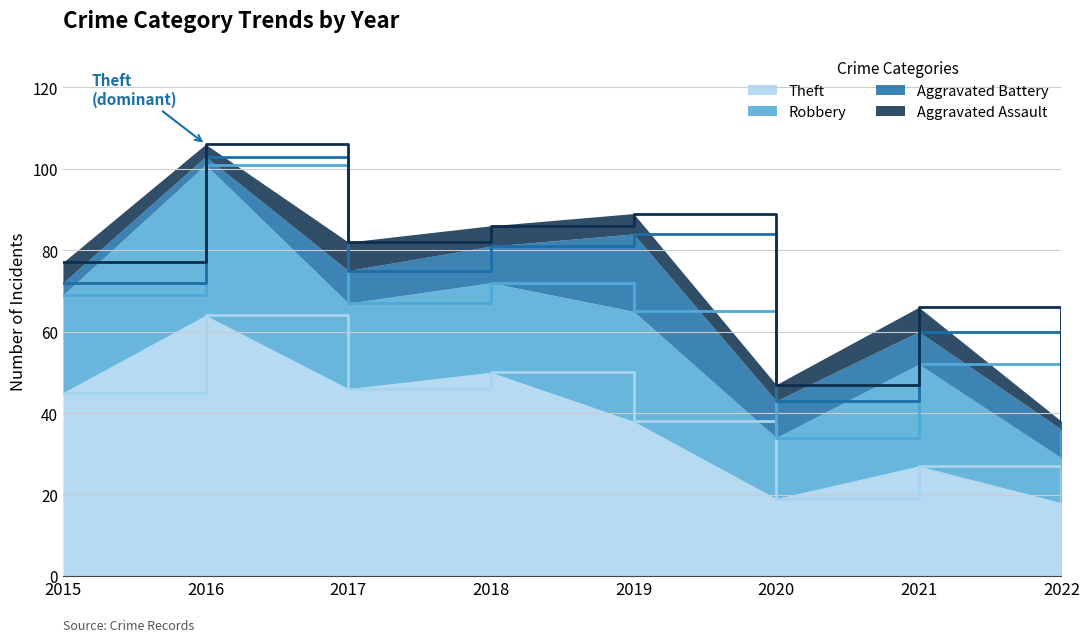

Is the value of Theft at 2016 greater than the value of Aggravated Battery at 2017?

Yes